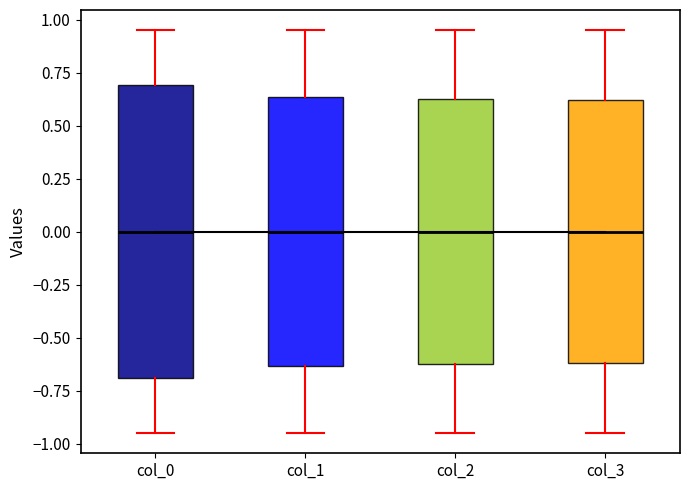

Reading left to right, read every box against the y-axis: the position of its median line, the range the box covers, and the ends of its whiskers. The values are not printed on the chart, so give them approximately, as read against the axis.

col_0: median 0.00, box -0.70 to 0.70, whiskers -0.95 to 0.95
col_1: median 0.00, box -0.65 to 0.65, whiskers -0.95 to 0.95
col_2: median 0.00, box -0.60 to 0.60, whiskers -0.95 to 0.95
col_3: median 0.00, box -0.60 to 0.60, whiskers -0.95 to 0.95